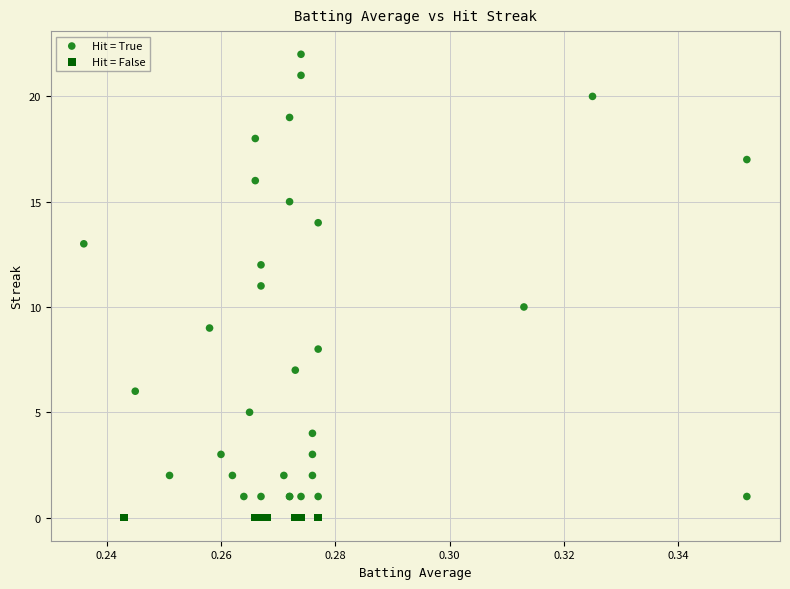

What are all the series names shown in the legend?

Hit = True, Hit = False